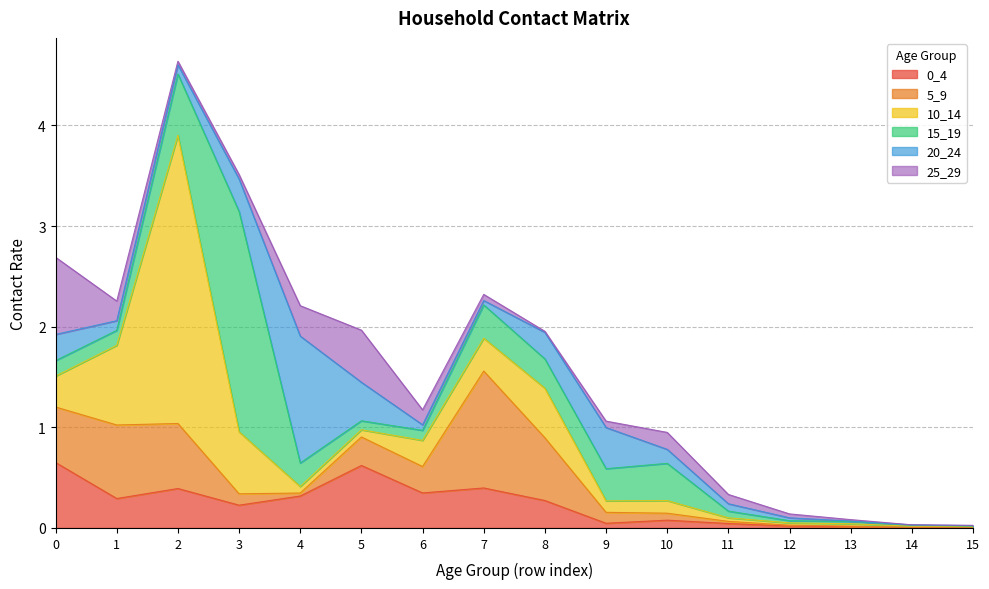

Reading left to right, list all the values displayed in this chart.

0_4: 0=0.7	1=0.3	2=0.4	3=0.2	4=0.3	5=0.6	6=0.3	7=0.4	8=0.3	9=0.0	10=0.1	11=0.0	12=0.0	13=0.0	14=0.0	15=0.0
5_9: 0=0.6	1=0.7	2=0.6	3=0.1	4=0.0	5=0.3	6=0.3	7=1.2	8=0.6	9=0.1	10=0.1	11=0.0	12=0.0	13=0.0	14=0.0	15=0.0
10_14: 0=0.3	1=0.8	2=2.9	3=0.6	4=0.1	5=0.1	6=0.3	7=0.3	8=0.5	9=0.1	10=0.1	11=0.0	12=0.0	13=0.0	14=0.0	15=0.0
15_19: 0=0.2	1=0.1	2=0.6	3=2.2	4=0.2	5=0.1	6=0.1	7=0.3	8=0.3	9=0.3	10=0.4	11=0.1	12=0.0	13=0.0	14=0.0	15=0.0
20_24: 0=0.3	1=0.1	2=0.1	3=0.3	4=1.3	5=0.4	6=0.1	7=0.0	8=0.3	9=0.4	10=0.1	11=0.1	12=0.0	13=0.0	14=0.0	15=0.0
25_29: 0=0.8	1=0.2	2=0.0	3=0.0	4=0.3	5=0.5	6=0.1	7=0.1	8=0.0	9=0.1	10=0.2	11=0.1	12=0.0	13=0.0	14=0.0	15=0.0